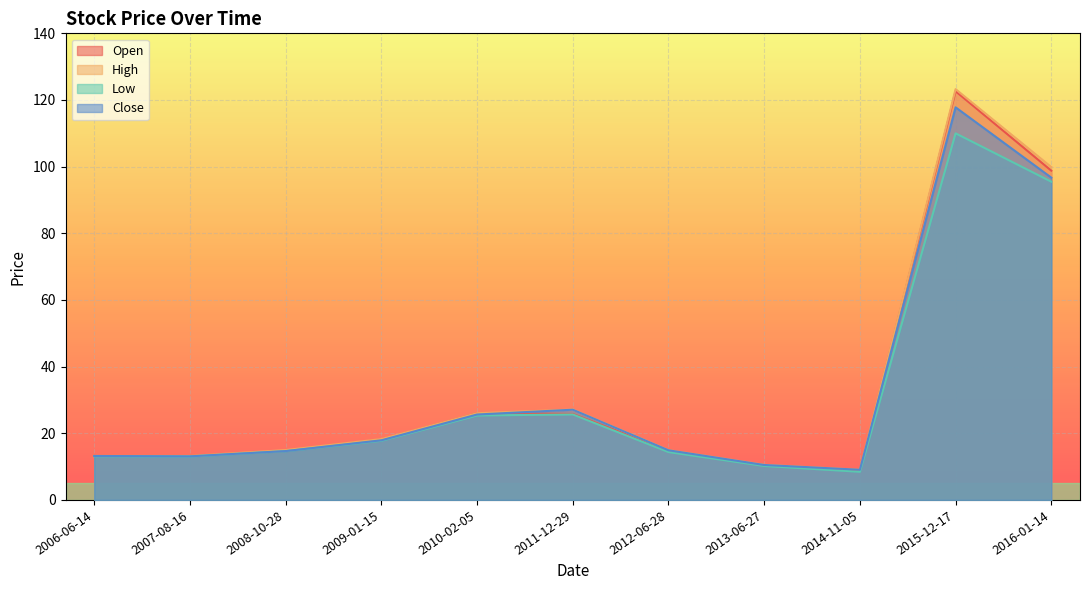

What is the difference between the maximum and minimum values in the High series?

114.2